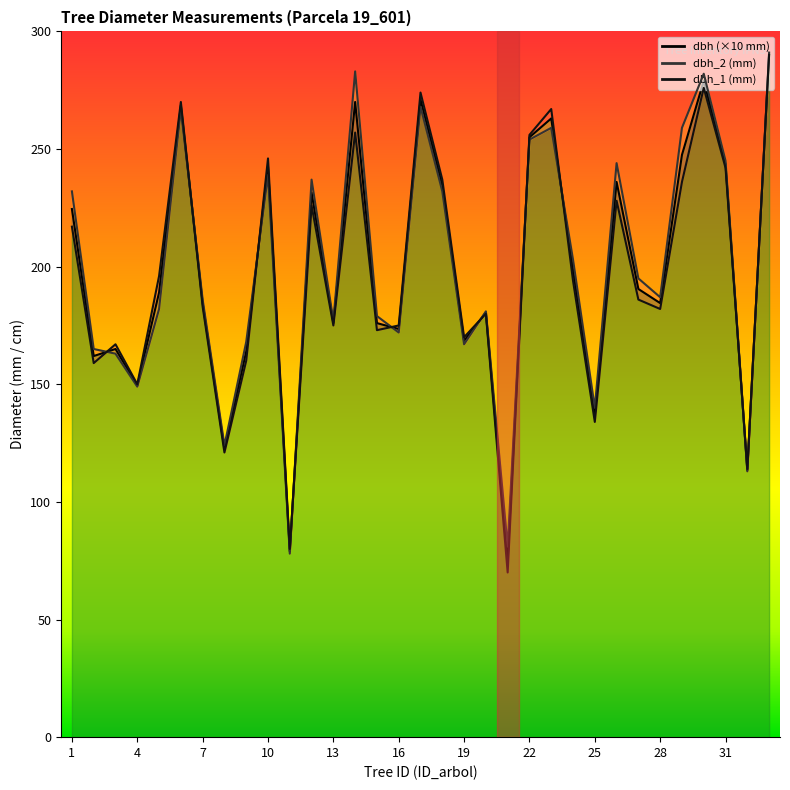

True or false: dbh_1 has a value of 246.0 at 10.

True